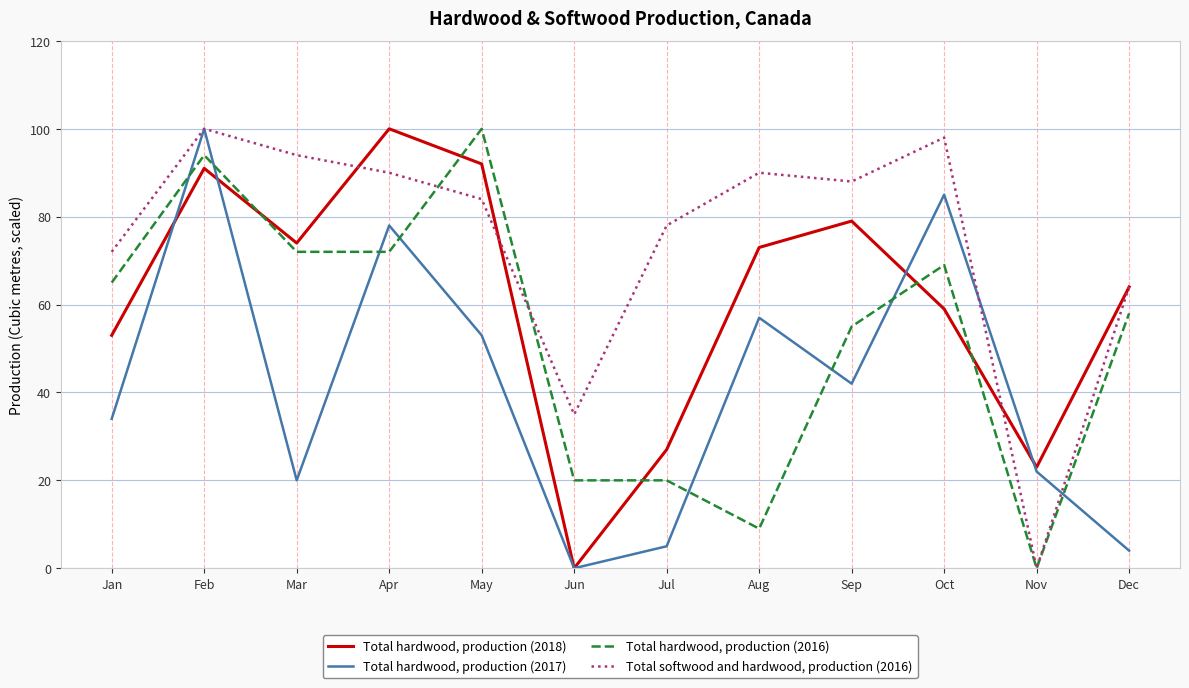

Rank the series at Mar from highest to lowest value.

Total softwood and hardwood, production (2016), Total hardwood, production (2018), Total hardwood, production (2016), Total hardwood, production (2017)